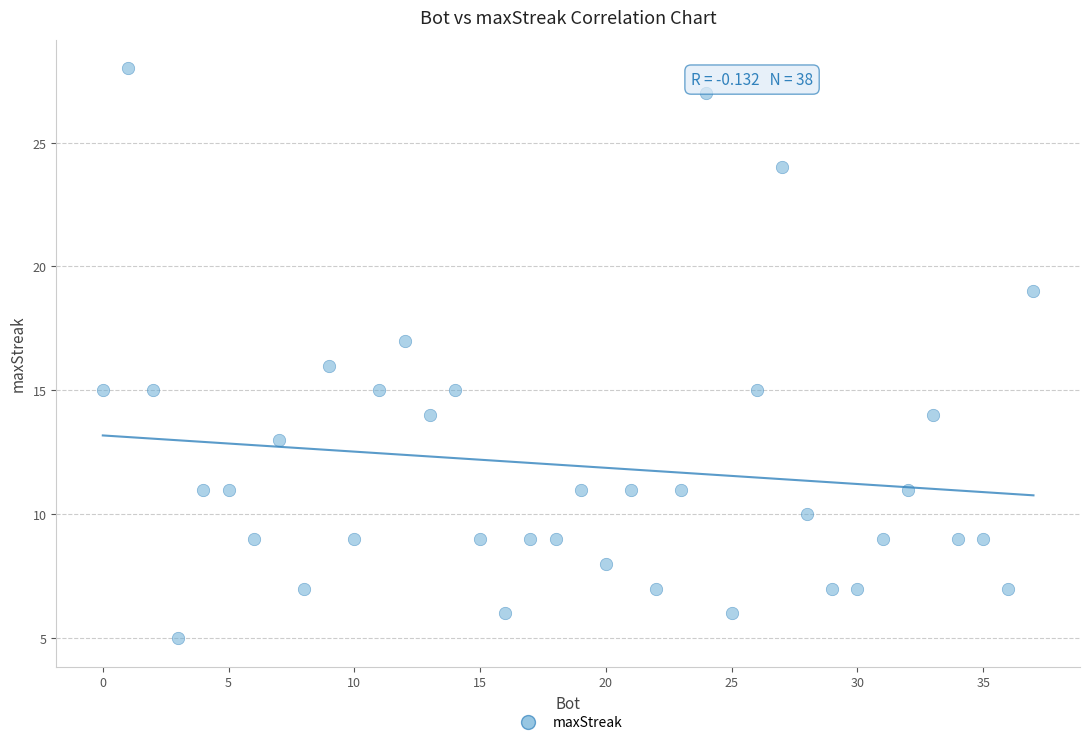

What is the range of X values (max minus min)?

37